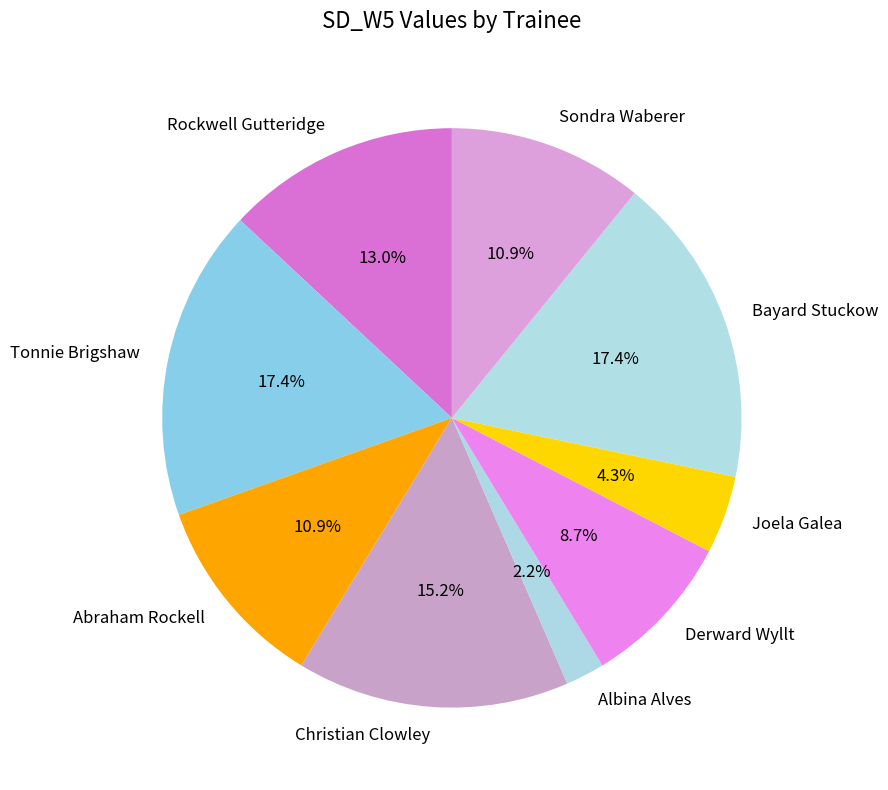

How many segments does this pie chart have?

9